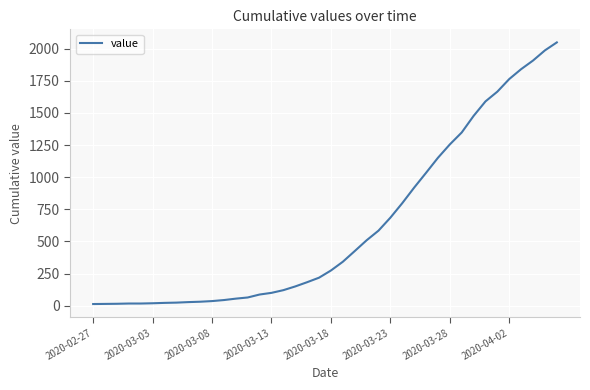

What is the maximum value shown in the chart?

2049